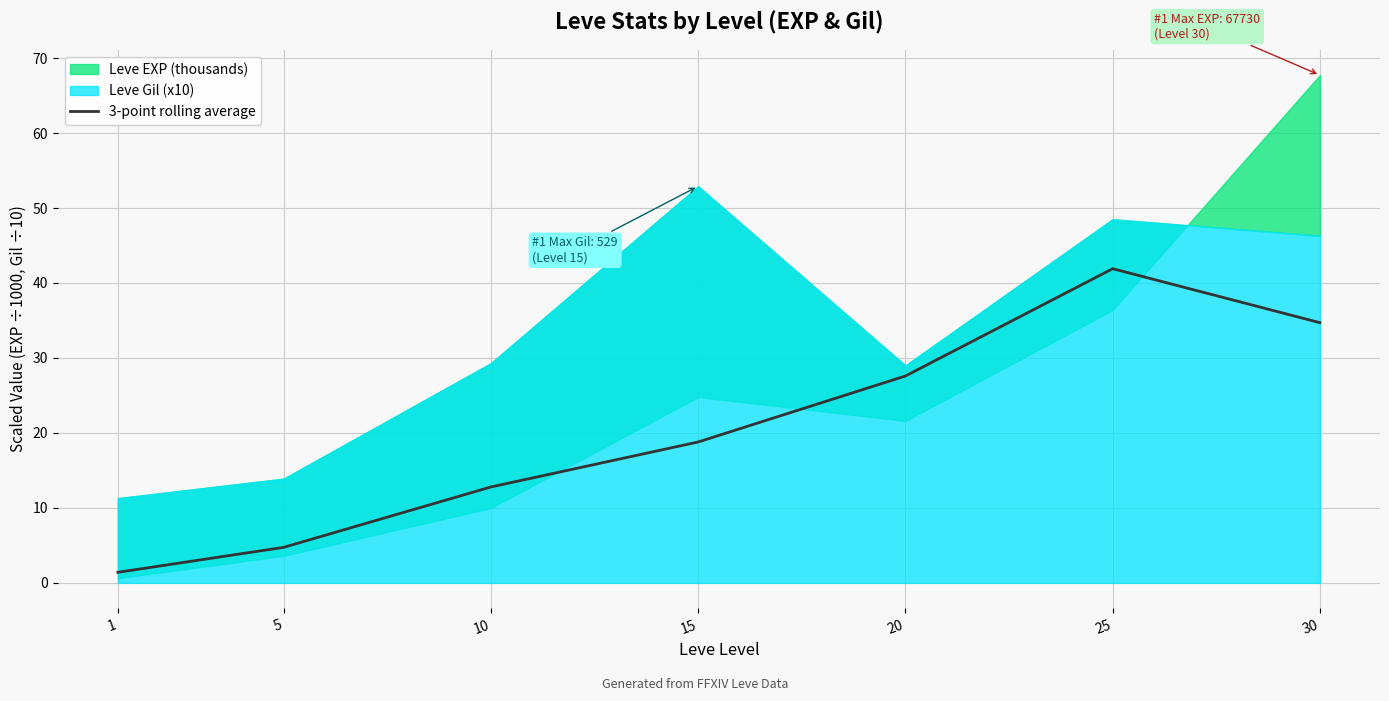

At which category does the chart reach its minimum across all series?

1